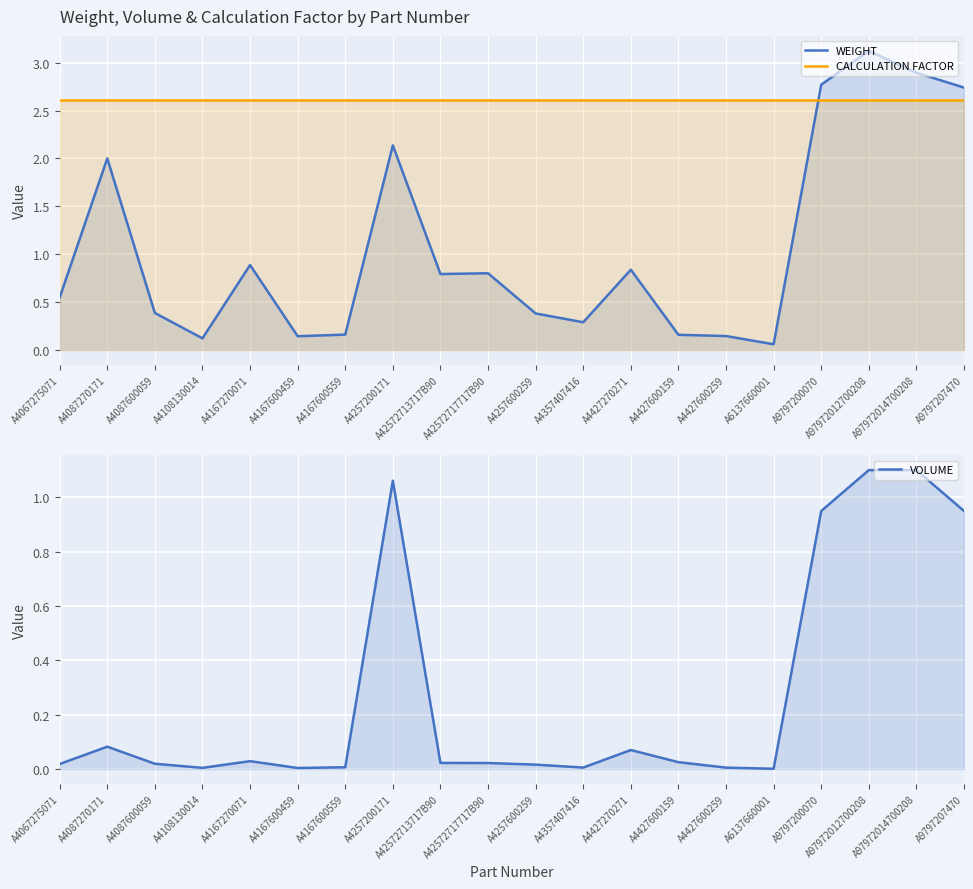

Which series has the largest total across all categories?

CALCULATION FACTOR